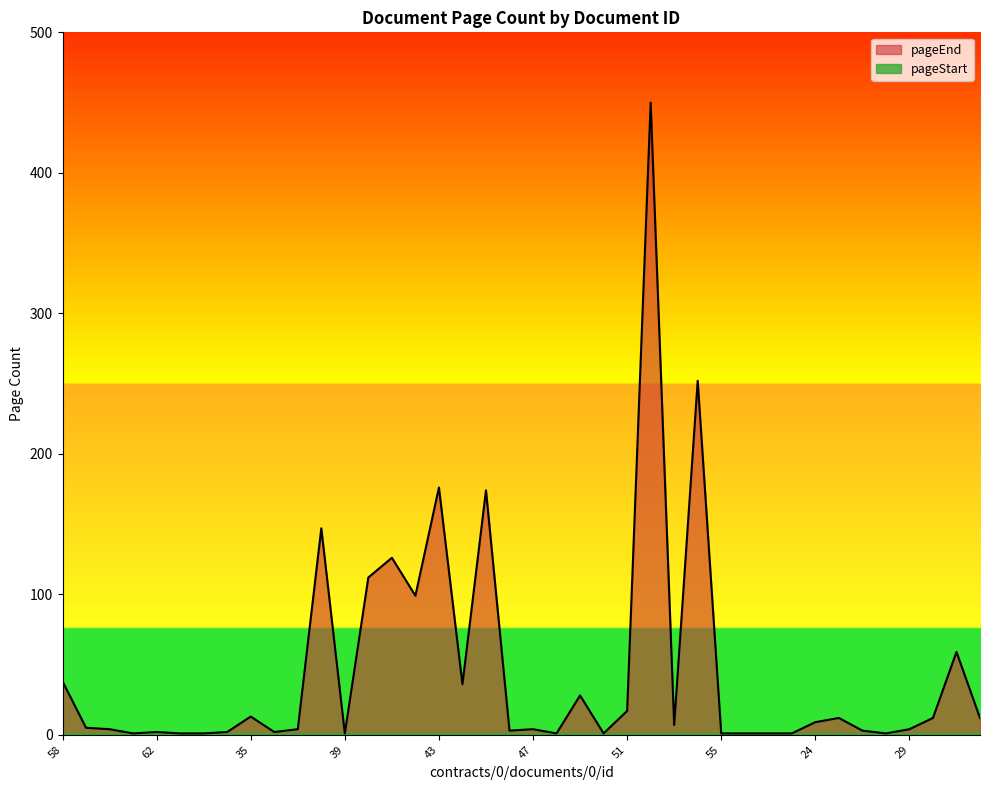

Where is the first local minimum?

61